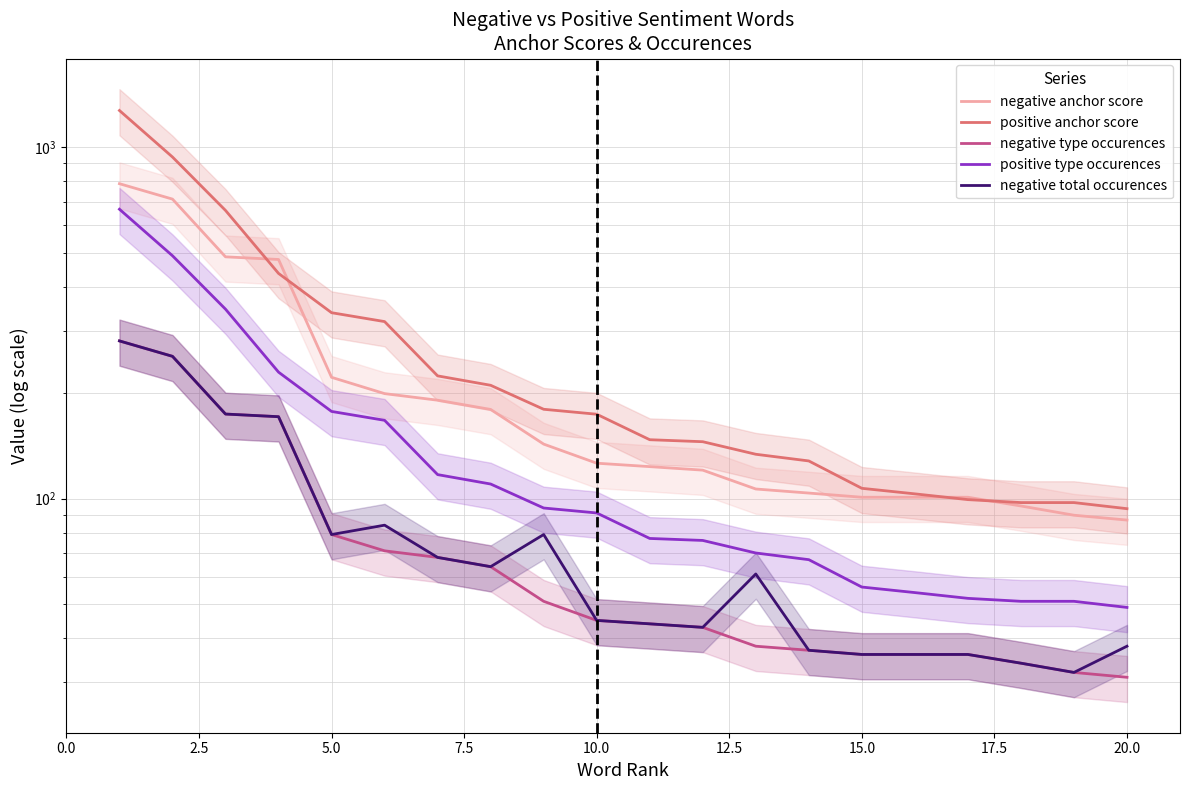

Is the value of positive anchor score at 11 greater than the value of negative type occurences at 20.0?

Yes